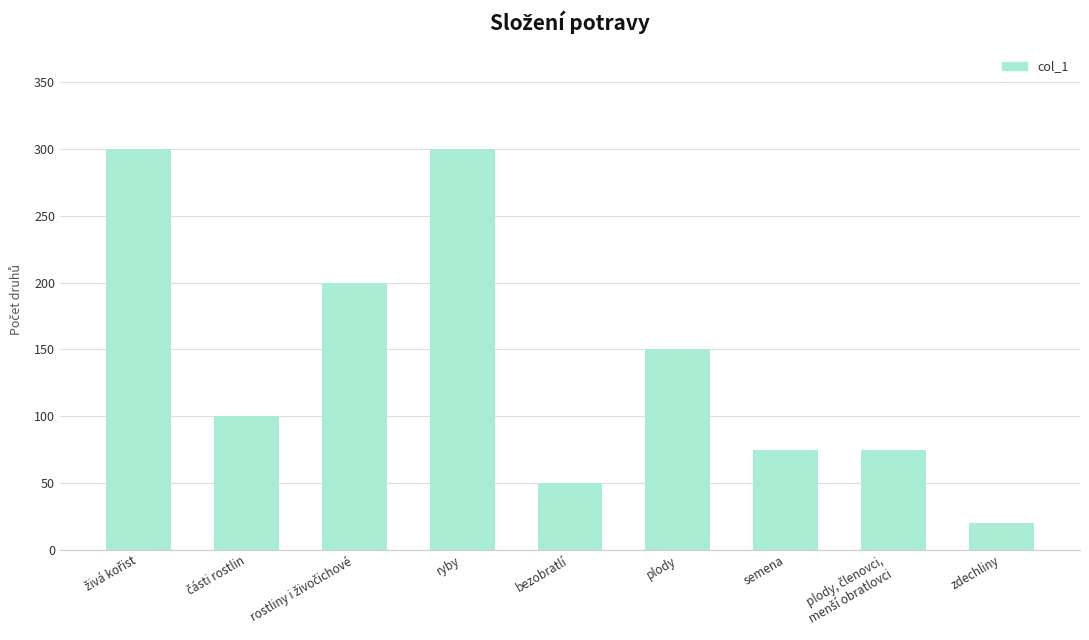

What is the label of the 4th bar from the right?

plody